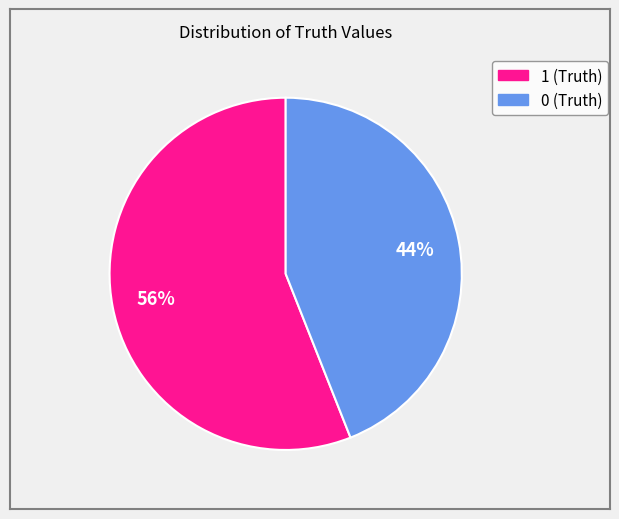

To the nearest percent, what is the difference between the 0 and 1 slice percentages?

12%